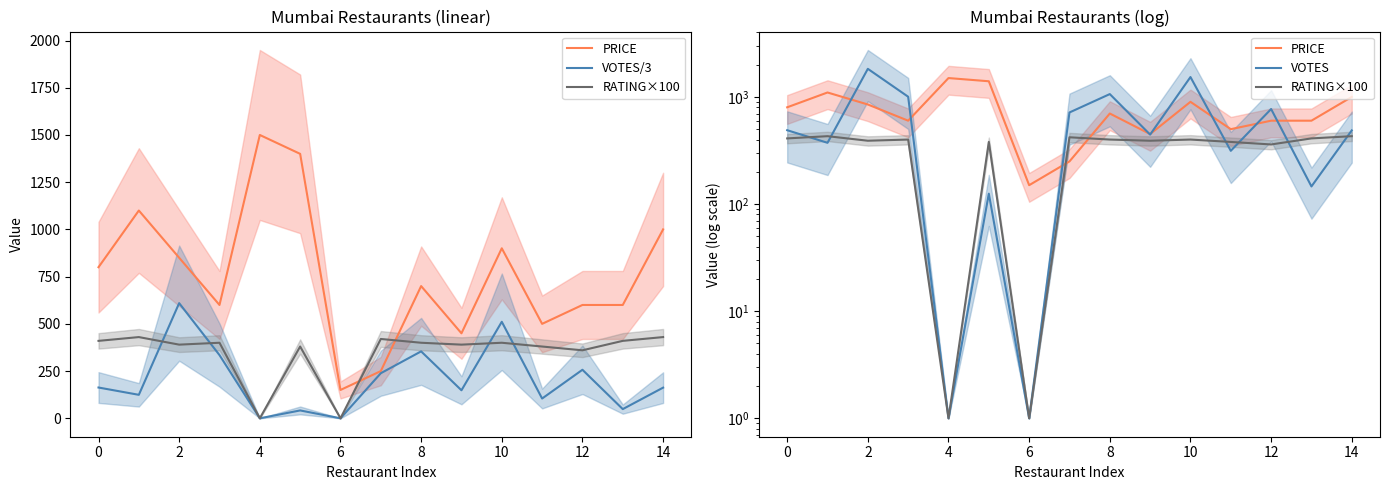

Which category has the highest value across all series?

2